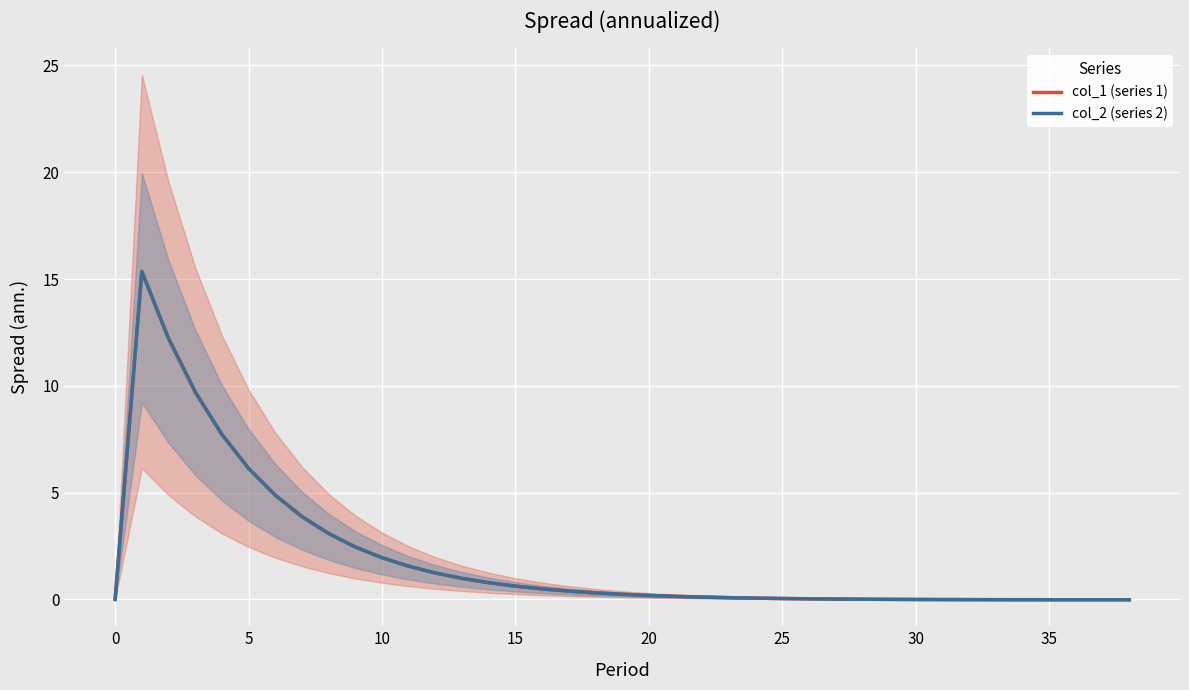

True or false: col_1 (series 1) has more than 1 points higher than both neighbors.

False